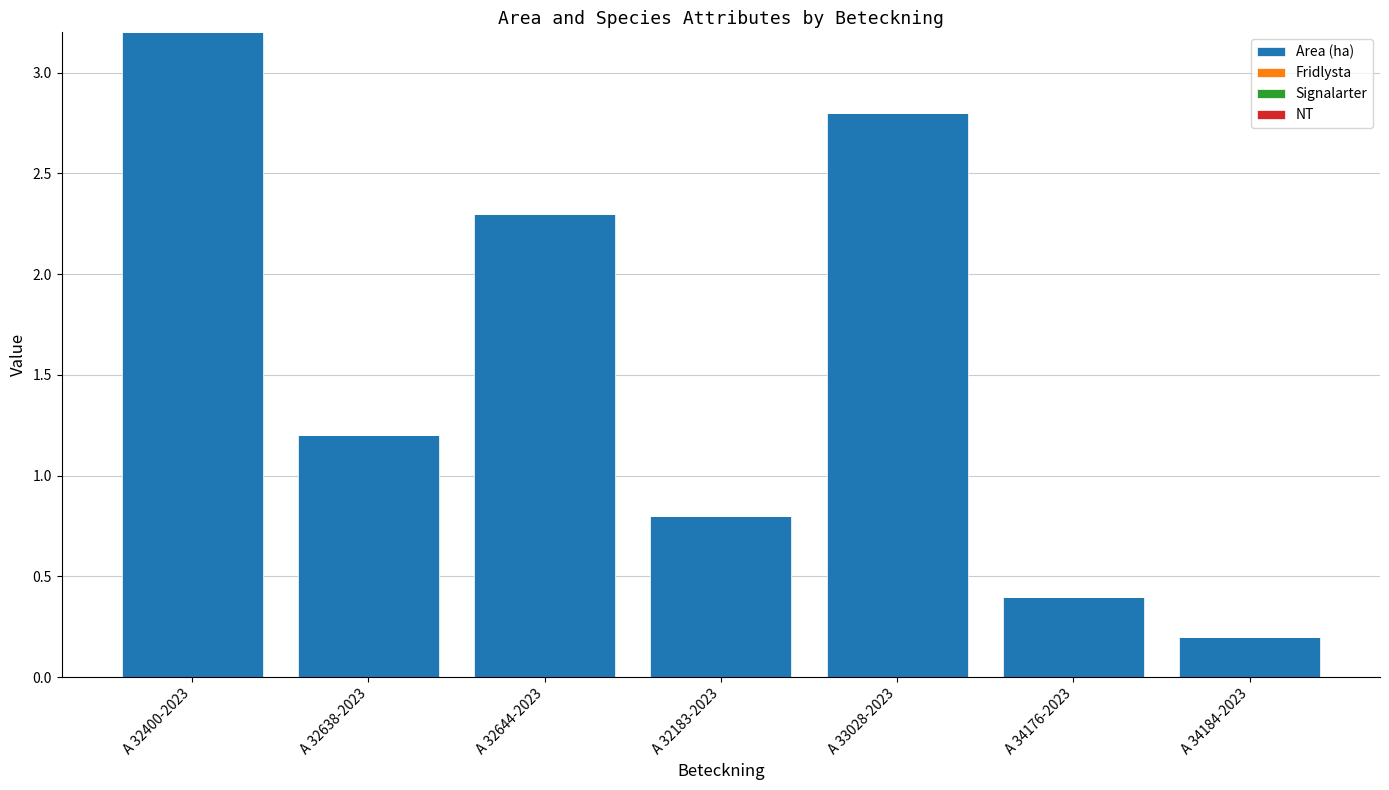

What is the change in value from A 33028-2023 to A 34176-2023?

-2.4